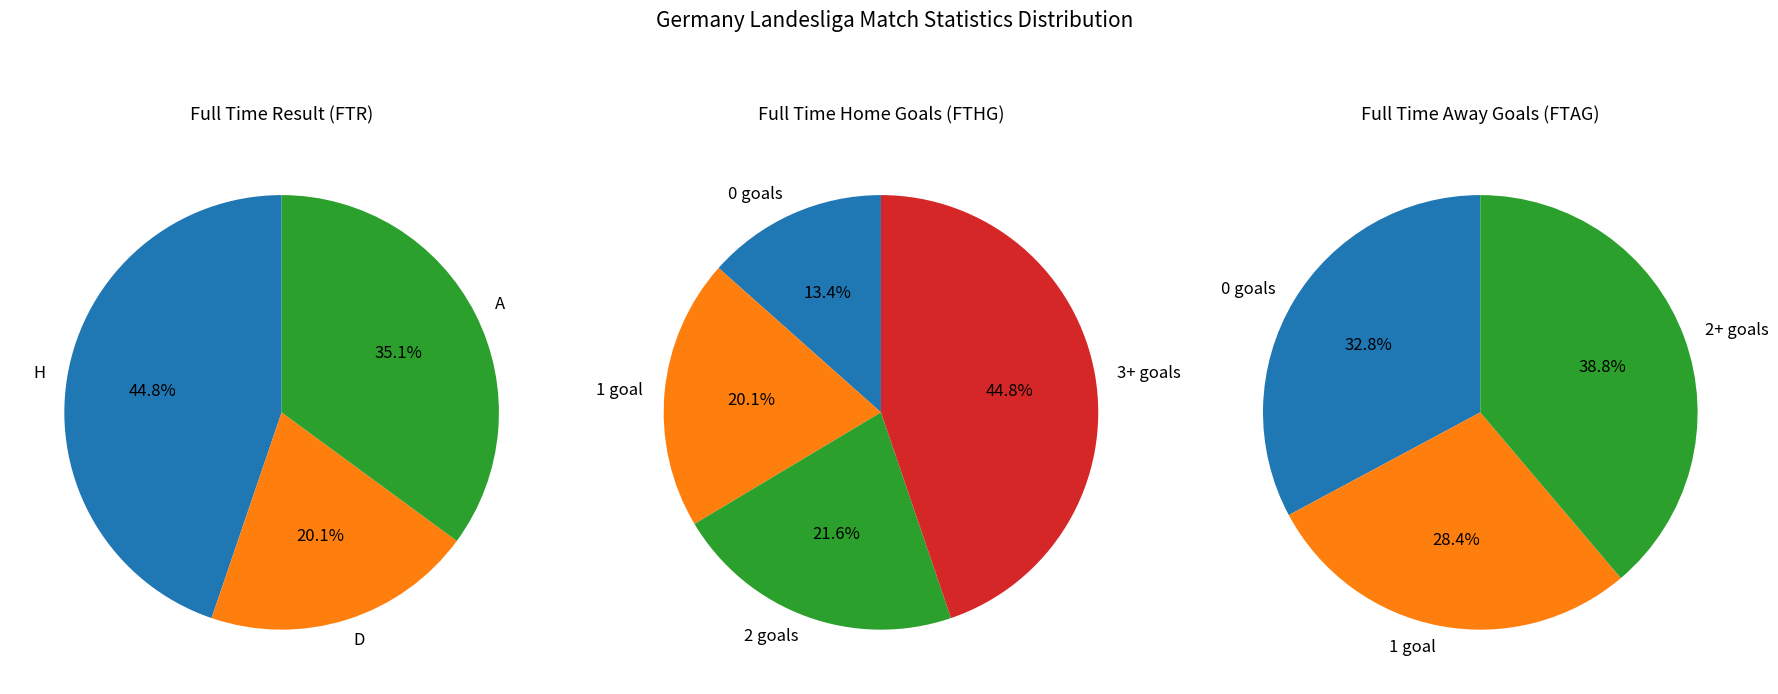

How many segments does this pie chart have?

3